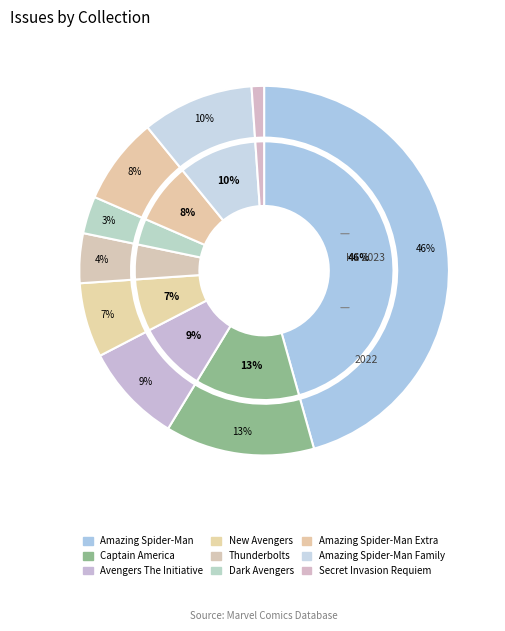

How much of the chart is everything except Amazing Spider-Man Family?

90.2%